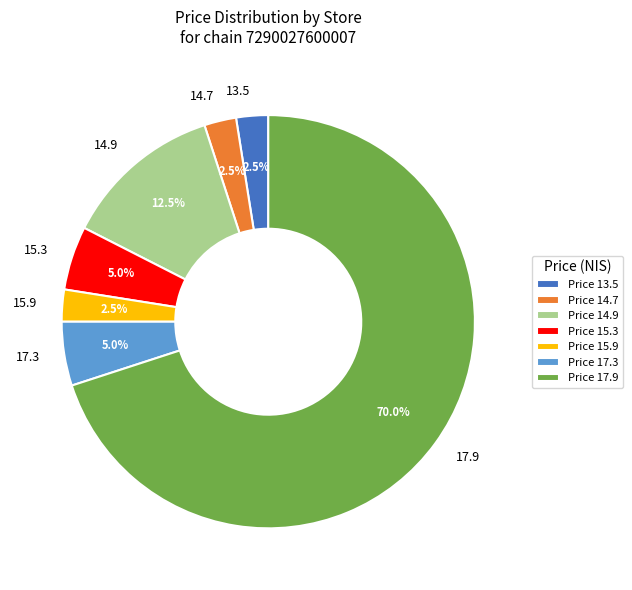

How many segments does this pie chart have?

7